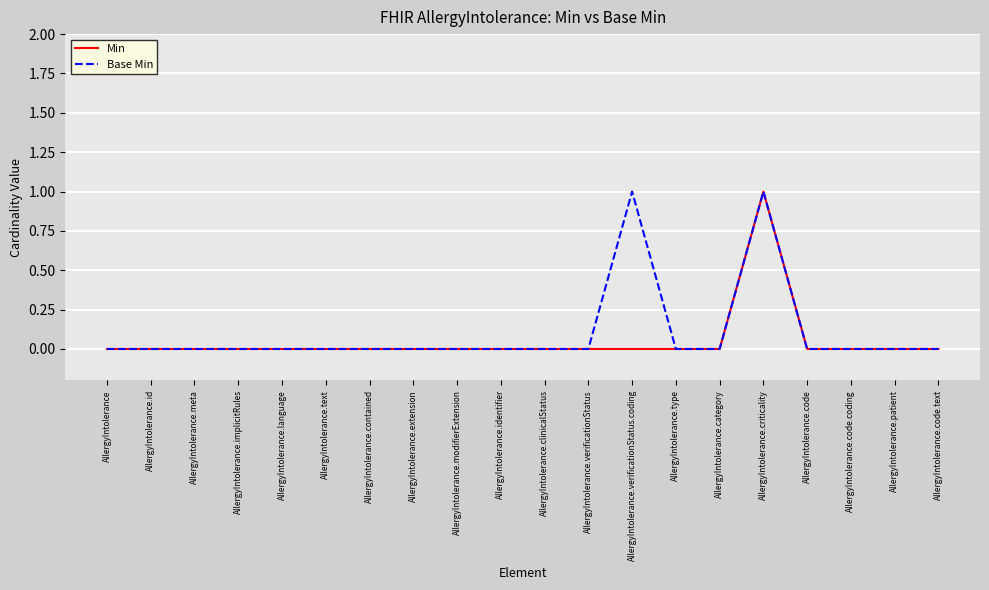

True or false: Min has more than 0 interior local peaks.

True